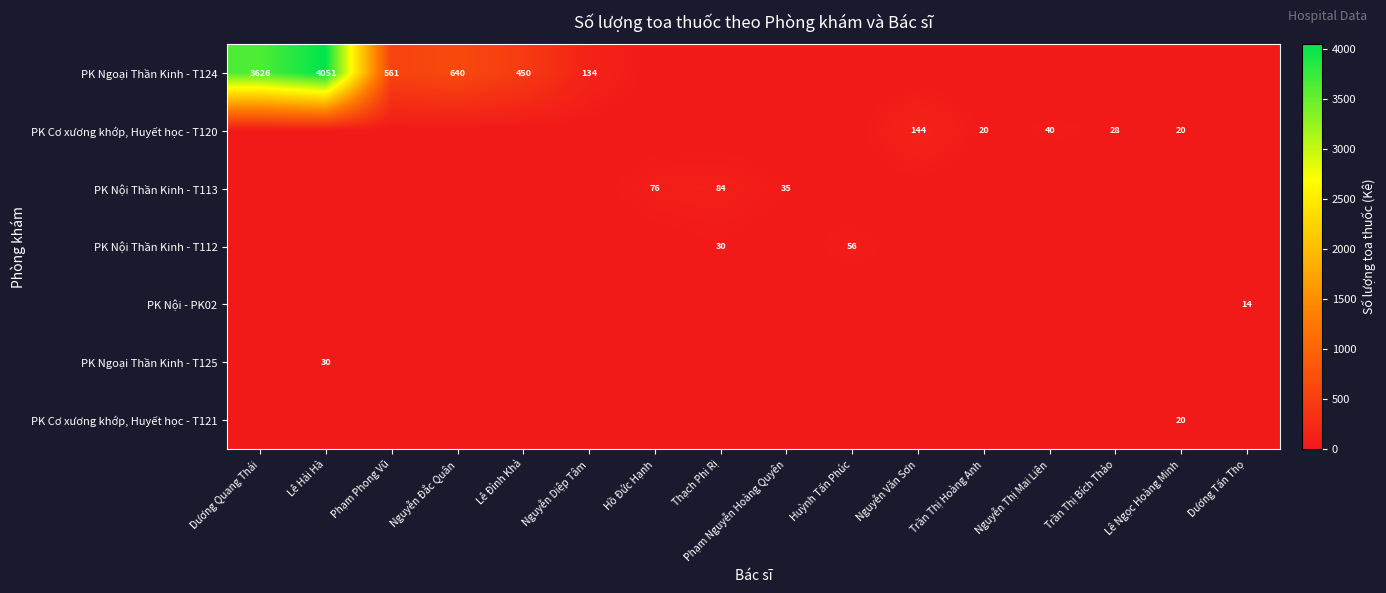

The value of PK Nội - PK02 at Dương Tấn Thọ is 14. True or false?

True